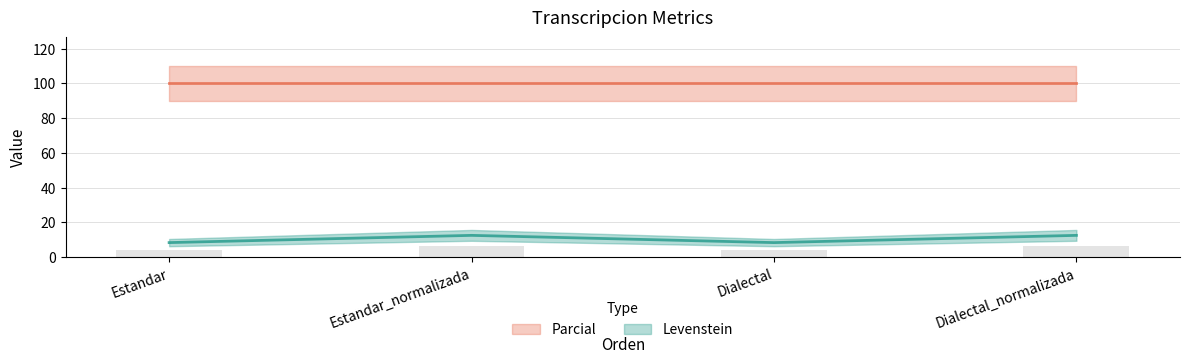

What is the label of the 1st bar from the right?

Dialectal_normalizada